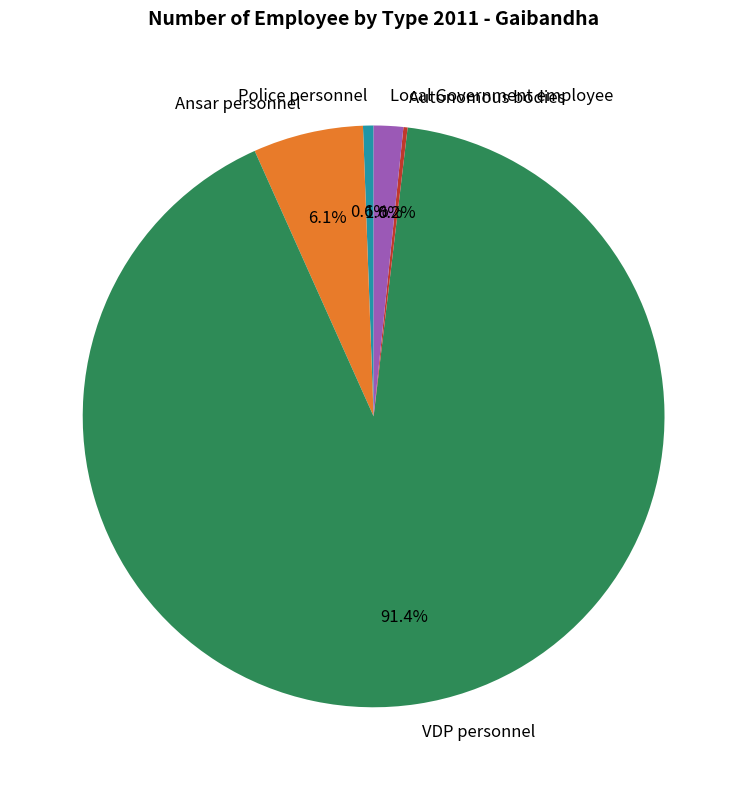

Which category has the biggest portion of the pie?

VDP personnel